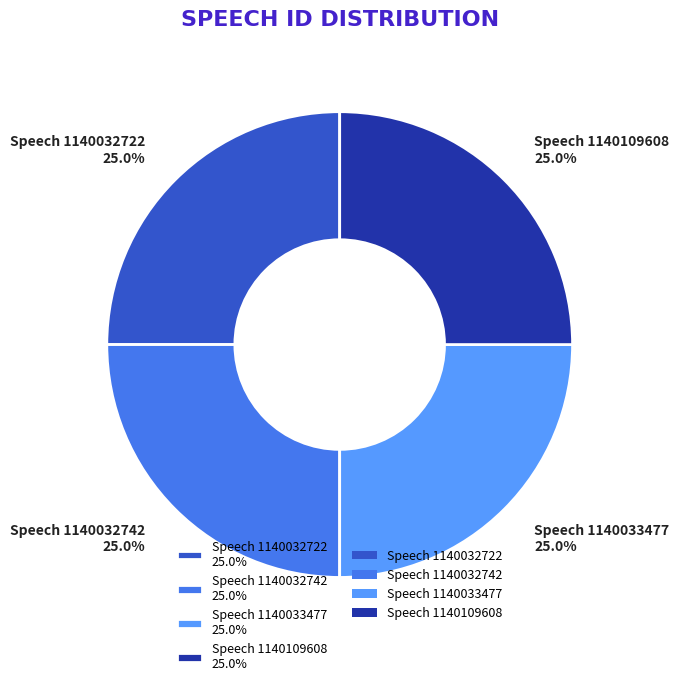

How many slices are in this pie chart?

4